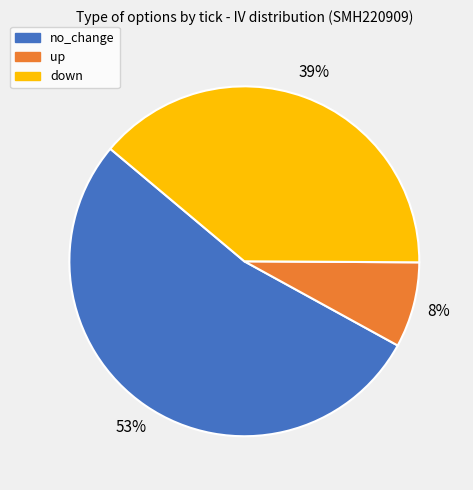

What percentage is the up slice, to the nearest percent?

8%